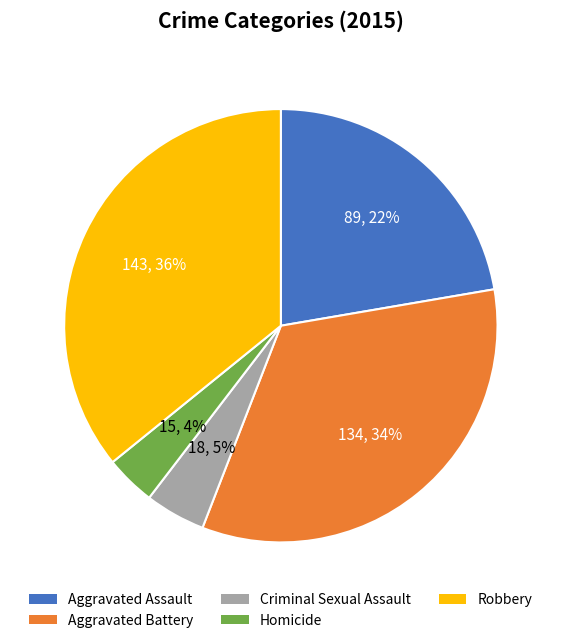

Is there any slice that represents more than half of the pie?

No